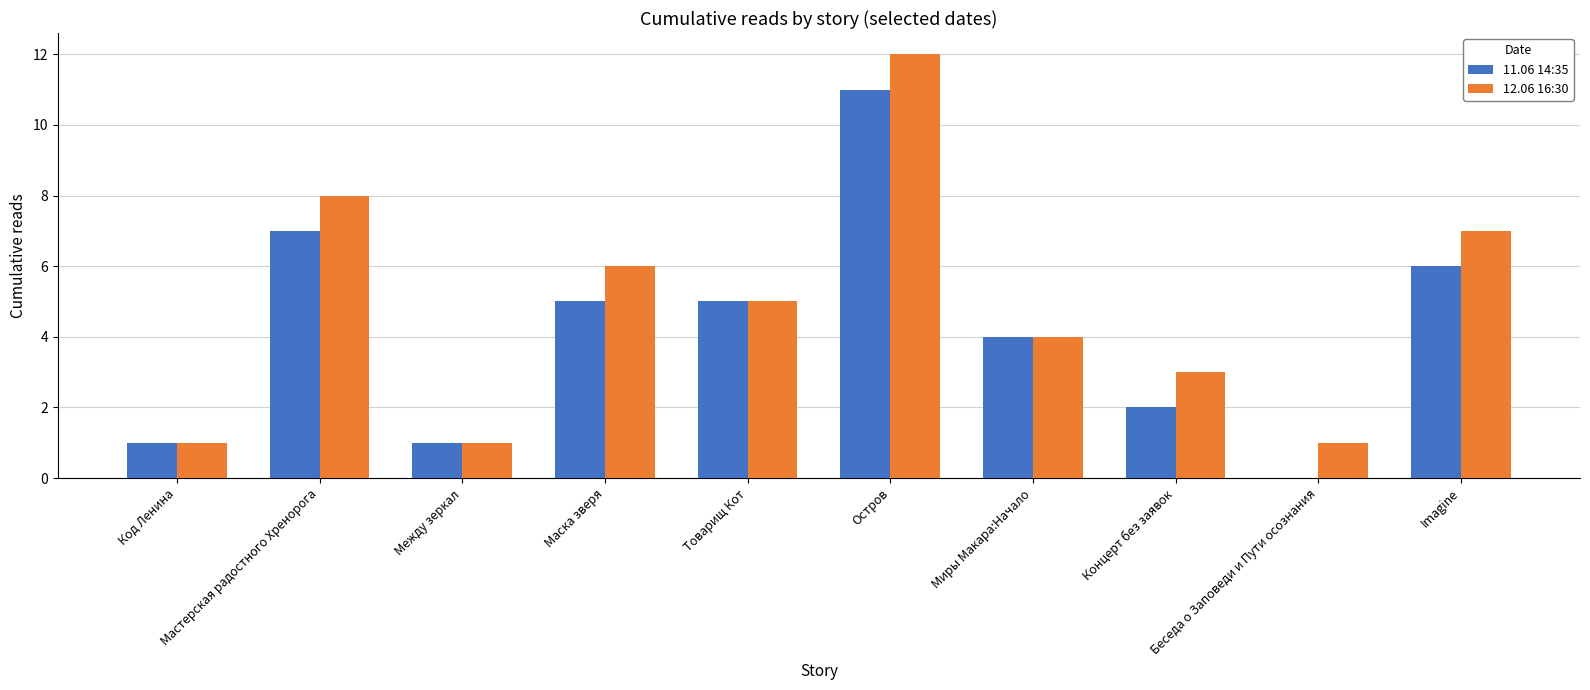

The 11.06 14:35 series shows 1 at Миры Макара:Начало. True or false?

False